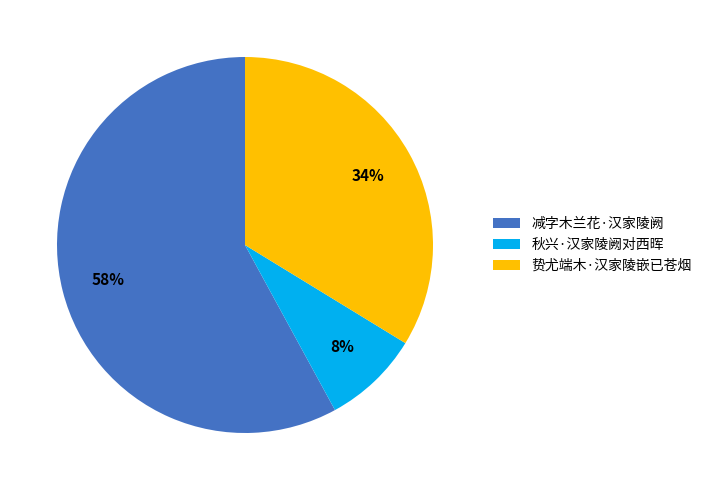

To the nearest percent, what percentage of the pie is 秋兴·汉家陵阙对西晖?

8%